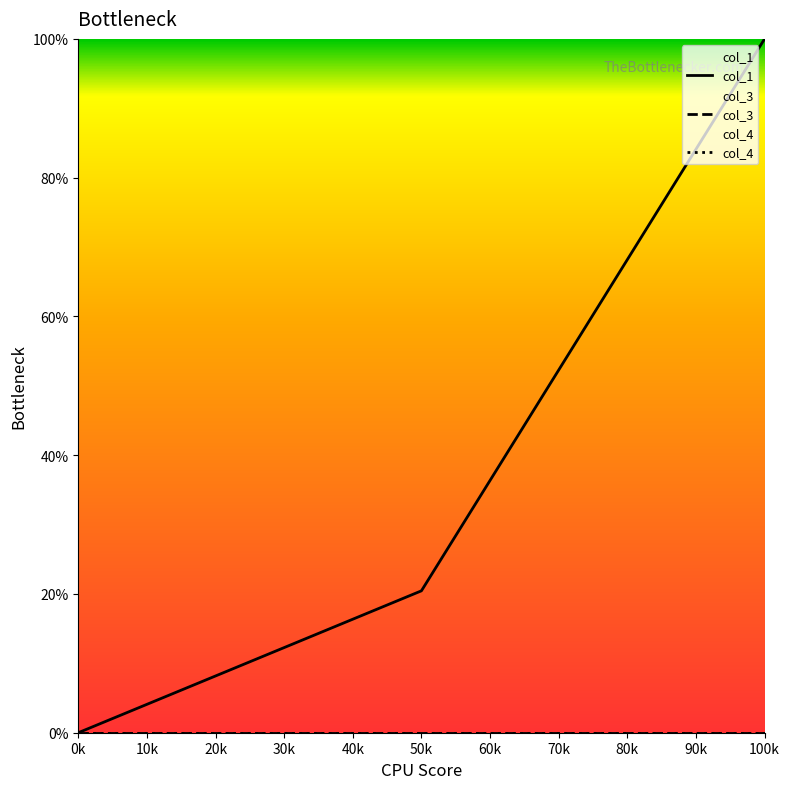

Between 0k and 100k, which is larger?

100k